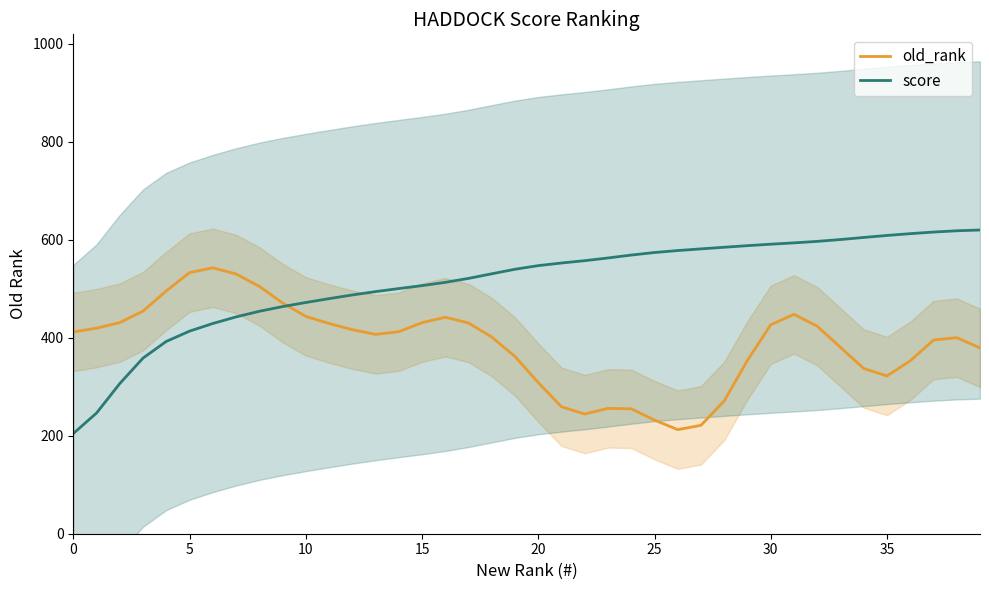

What is the label of the 6th point from the right?

34